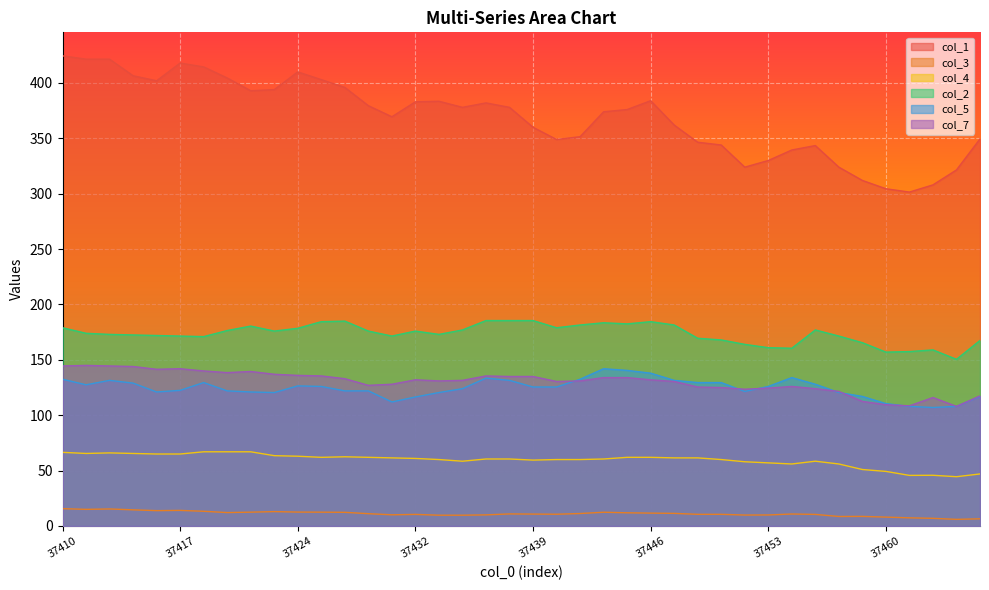

What is the sum of the col_5 values at 37421 and 37452?

242.0